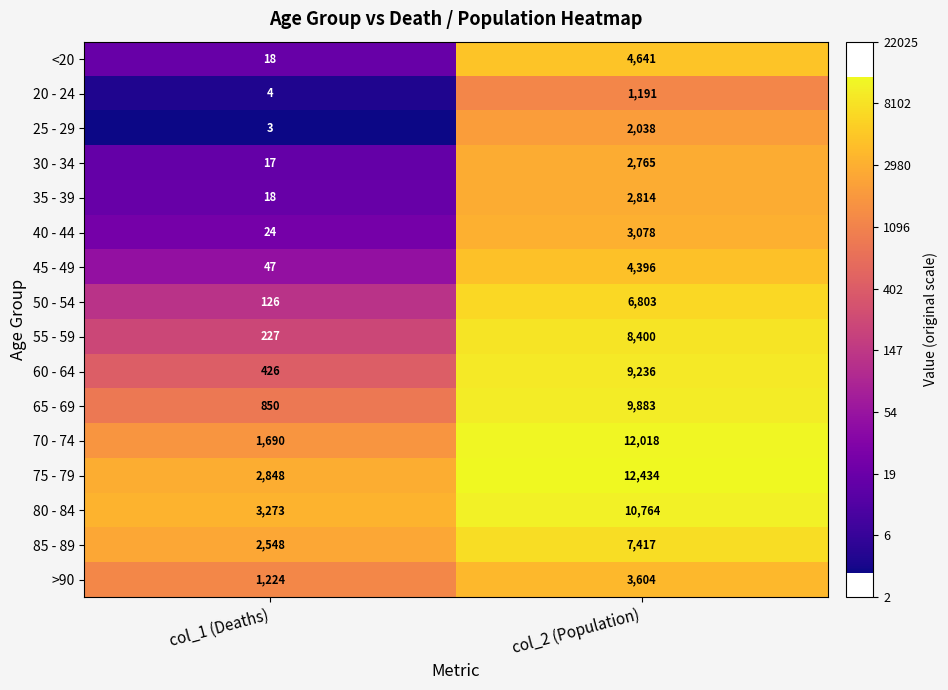

Between col_1 (Deaths) and col_2 (Population), which series saw the biggest shift?

70 - 74